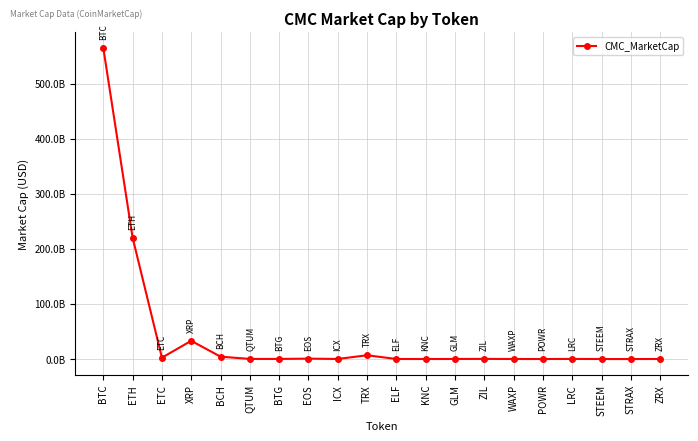

Does the chart display data point markers on the line(s)?

Yes